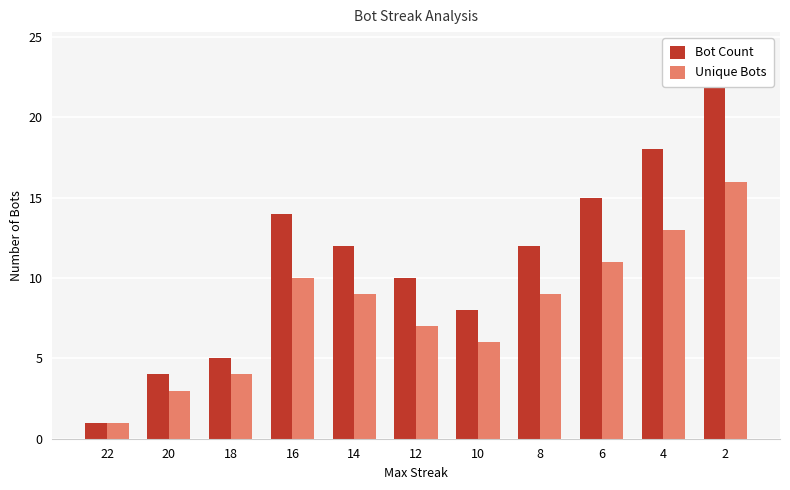

List the labels in order of Bot Count value, largest first.

2, 4, 6, 16, 14, 8, 12, 10, 18, 20, 22